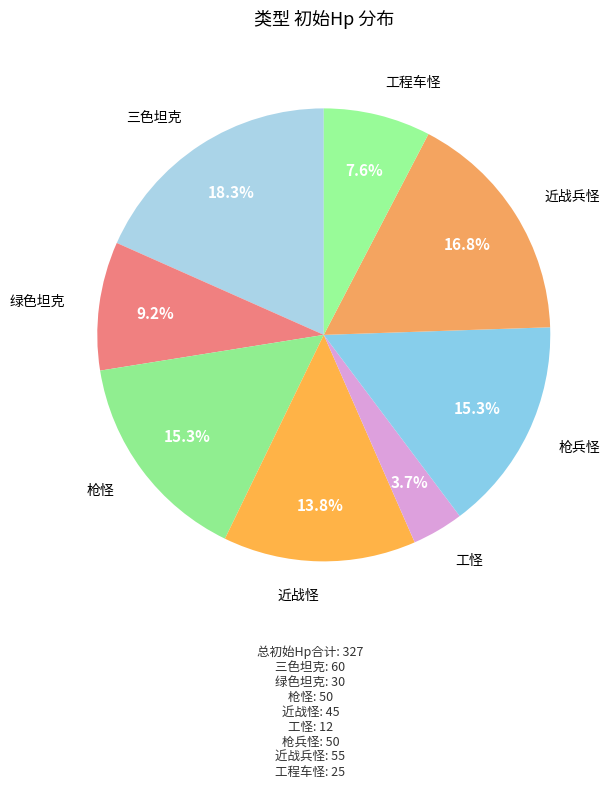

How many slices are in this pie chart?

8